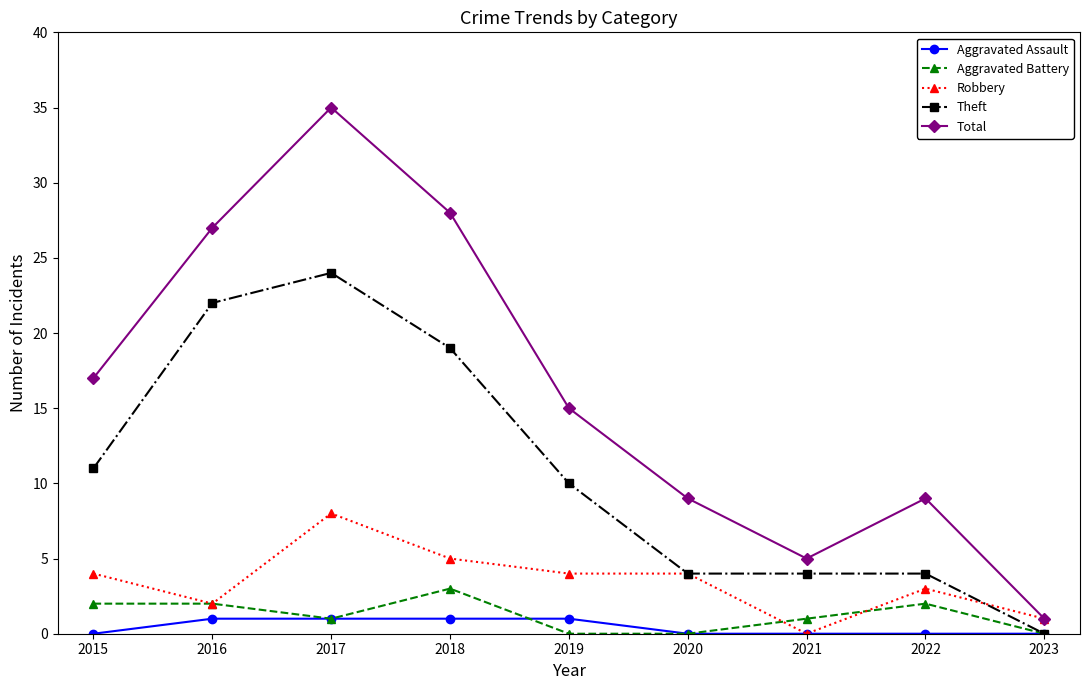

Is it true that Robbery equals 1 at 2018?

False